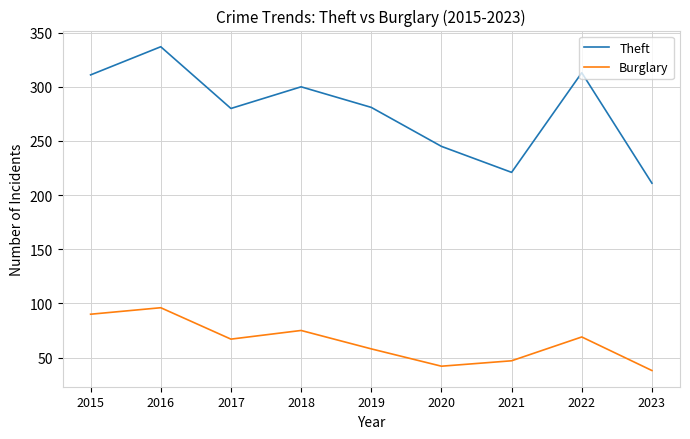

At 2019, list the series in order from smallest to largest.

Burglary, Theft